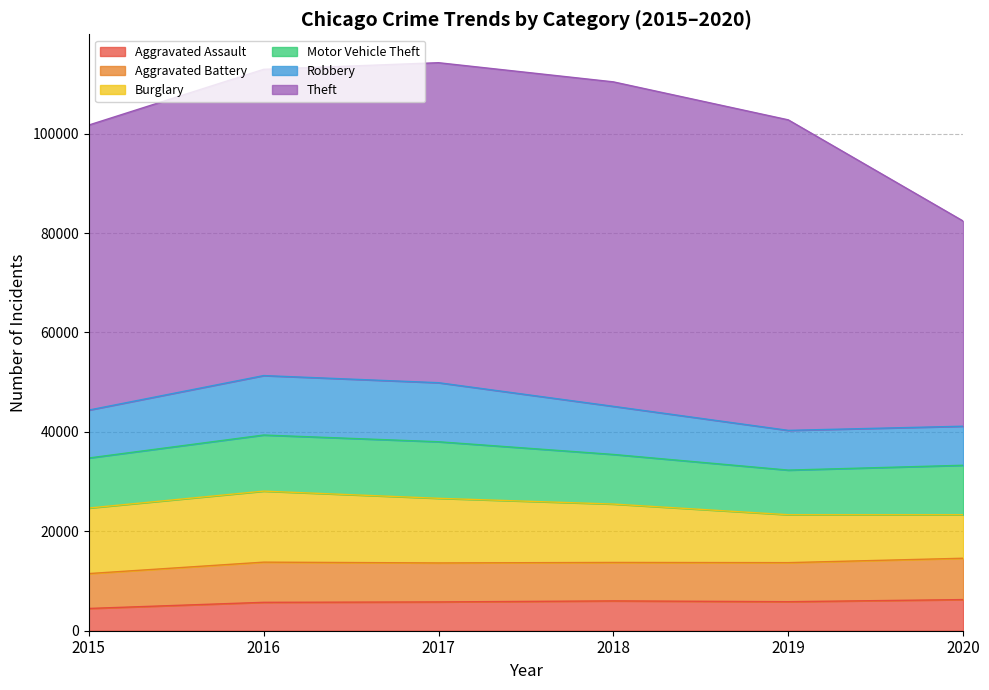

What is the difference between the maximum and minimum values in the Aggravated Battery series?

1300